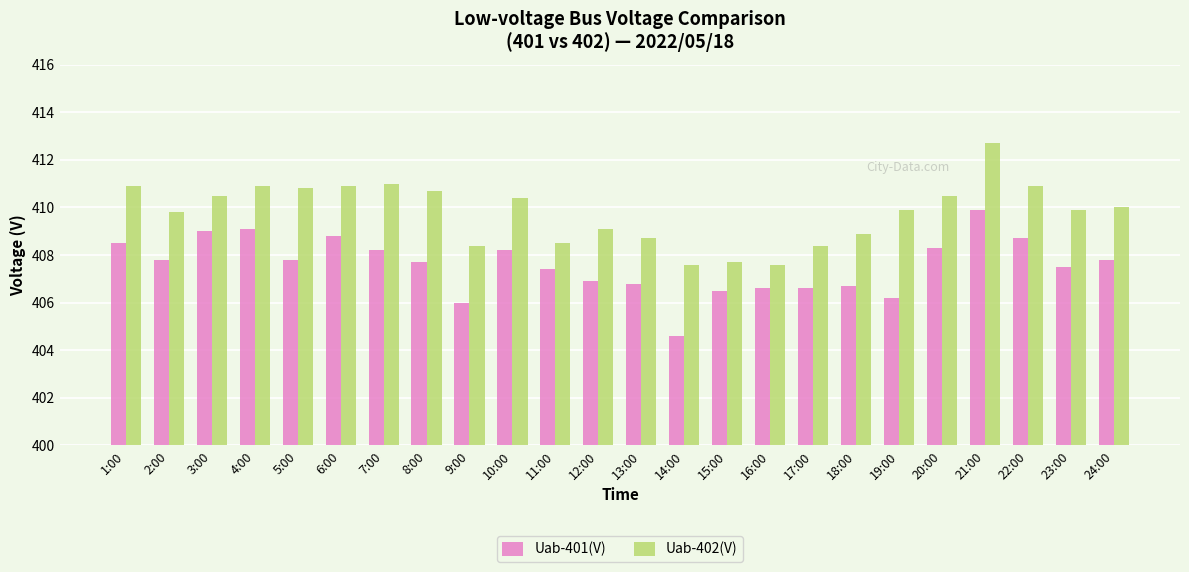

List the series in order of their overall mean, lowest first.

Uab-401(V), Uab-402(V)